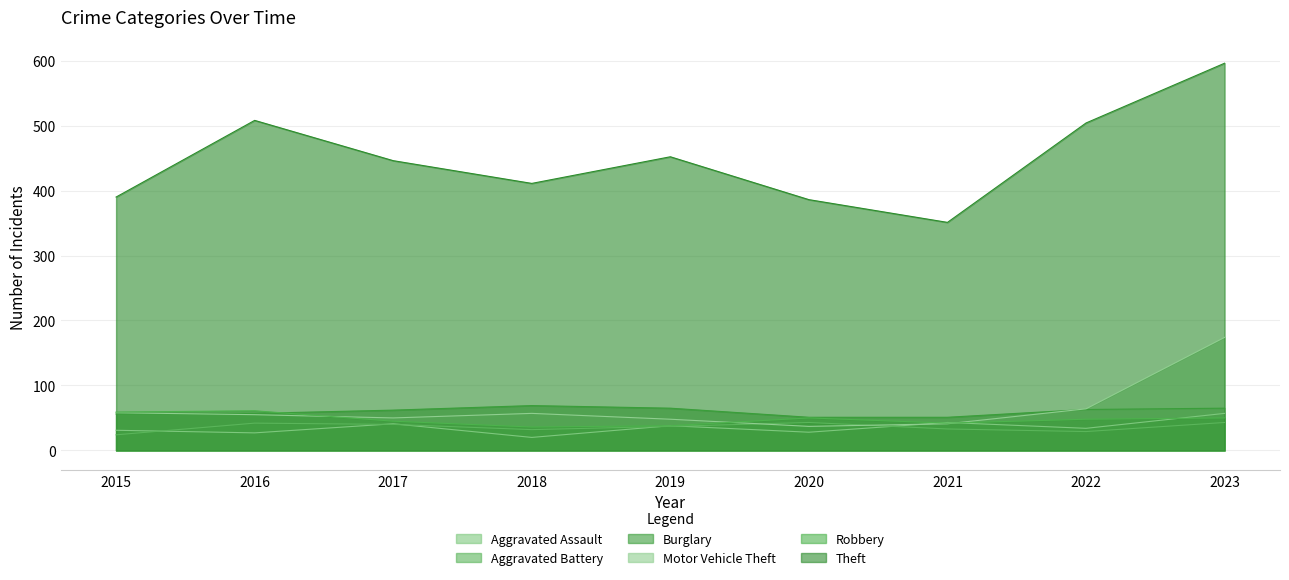

Which category has the highest value across all series?

2023